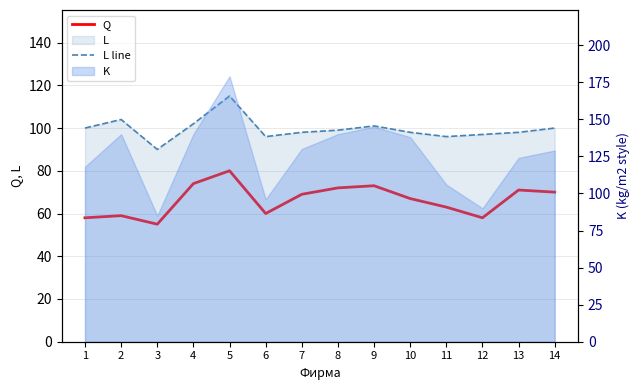

In L line, how many points are lower than both neighbors (excluding endpoints)?

3